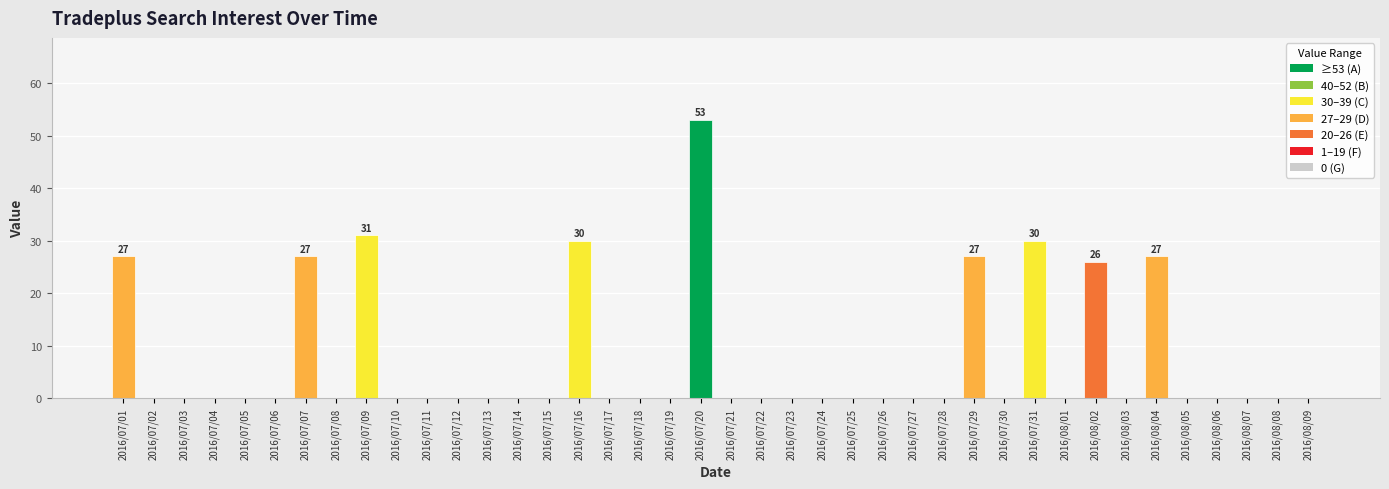

Count the number of data series in this chart.

1